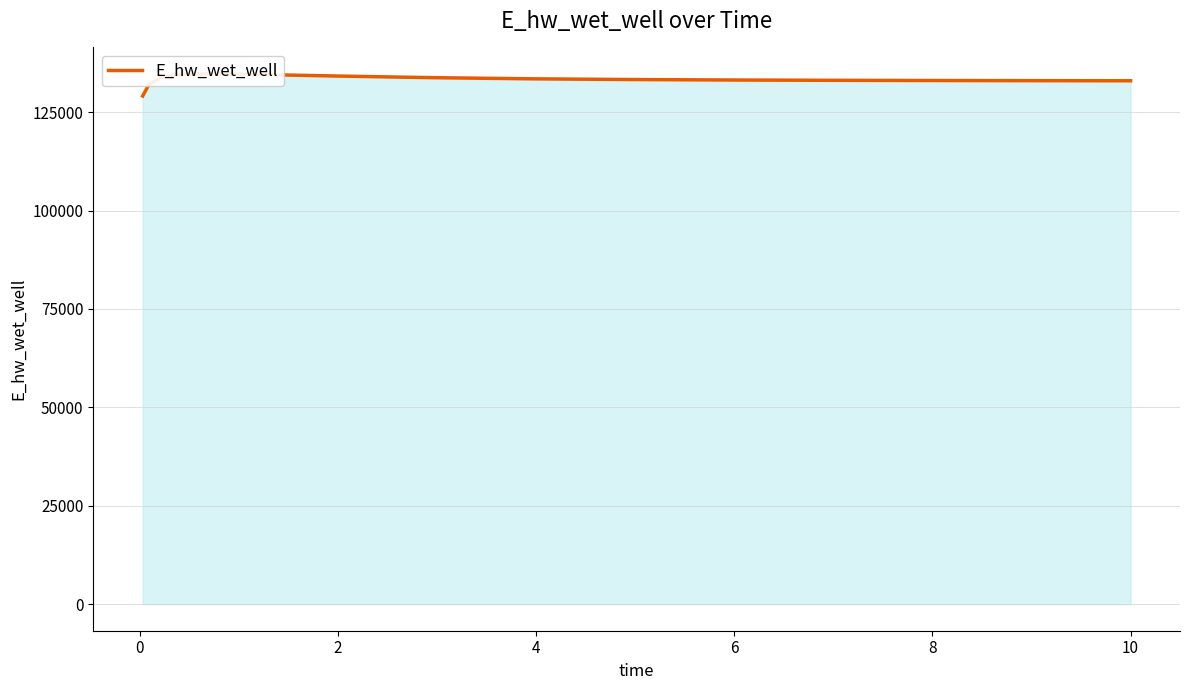

What is the maximum value shown in the chart?

134689.8